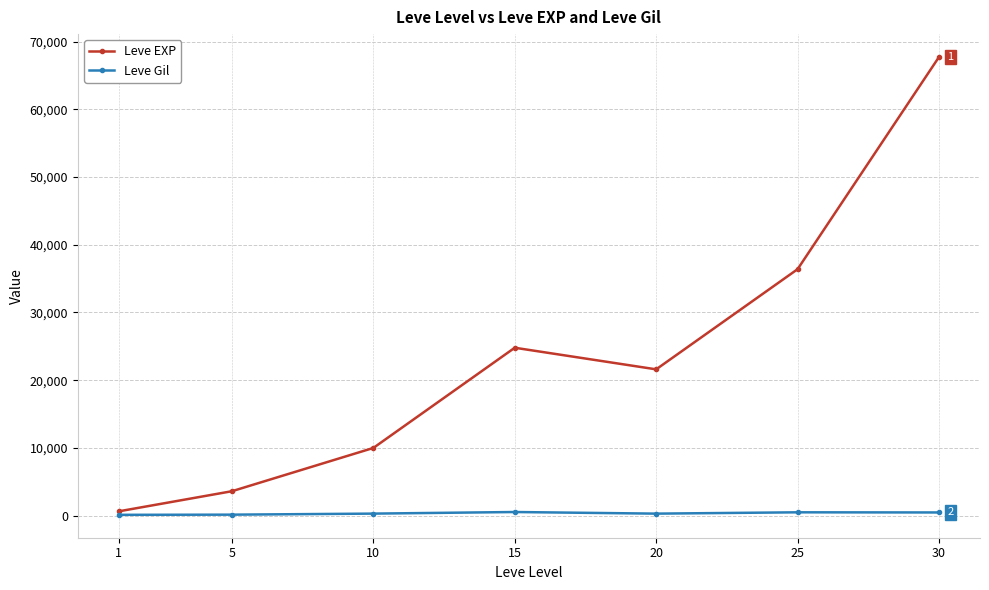

Which series has the largest range (max minus min)?

Leve EXP